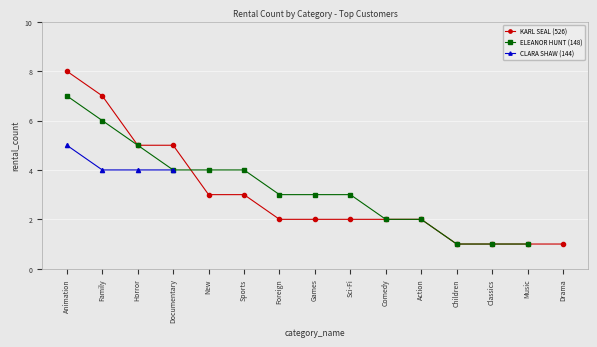

Between Family and Classics, which series saw the biggest shift?

KARL SEAL (526)